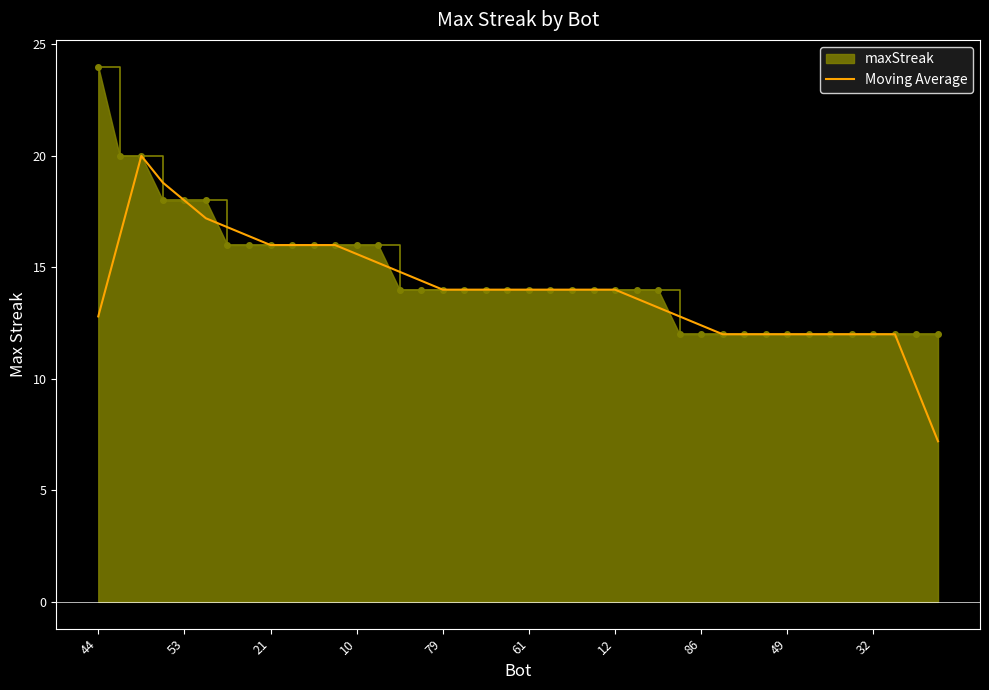

What is the minimum value for maxStreak?

12.0